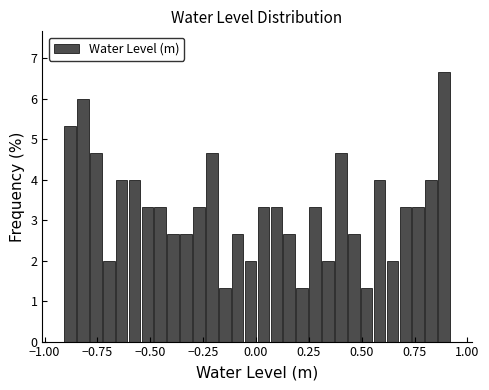

Around what value on the x-axis is the tallest bar? Give the approximate position of its centre, as read against the axis.

0.90